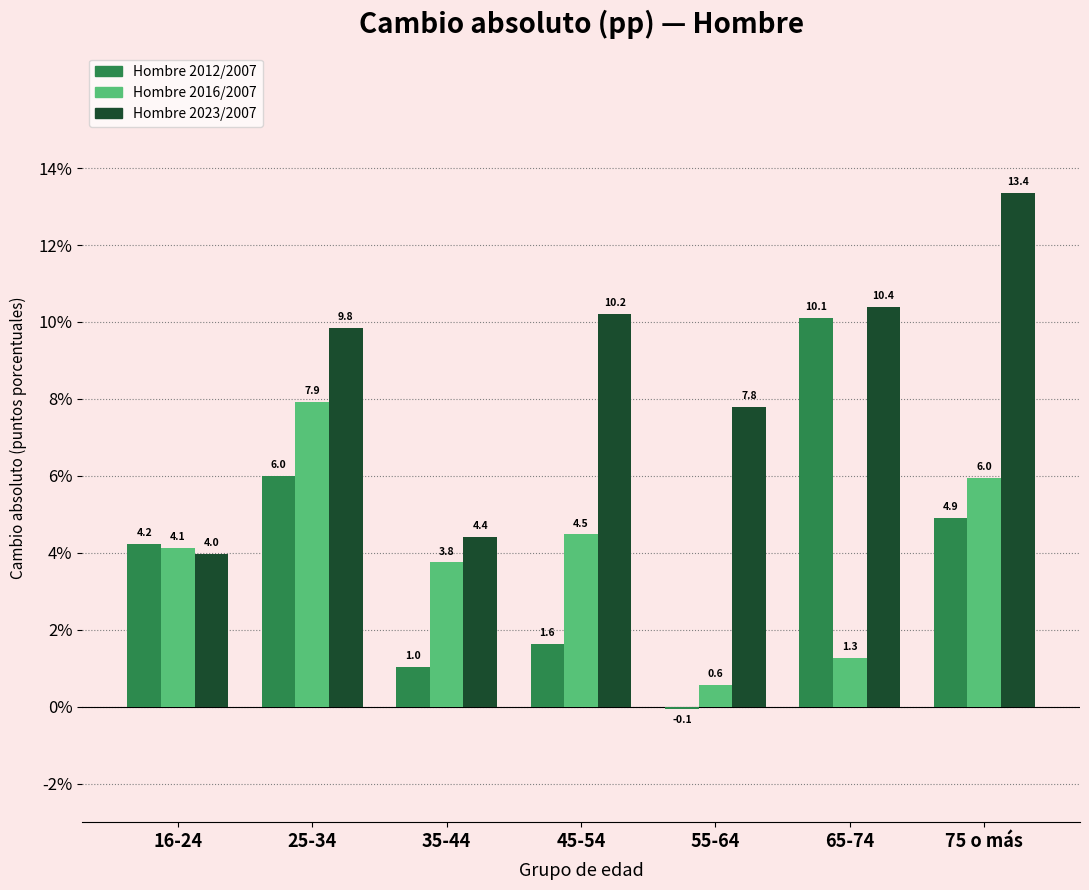

Reading right to left, transcribe all the data shown in this chart.

Hombre 2012/2007: 75 o más=4.9	65-74=10.1	55-64=-0.1	45-54=1.6	35-44=1.0	25-34=6.0	16-24=4.2
Hombre 2016/2007: 75 o más=6.0	65-74=1.3	55-64=0.6	45-54=4.5	35-44=3.8	25-34=7.9	16-24=4.1
Hombre 2023/2007: 75 o más=13.4	65-74=10.4	55-64=7.8	45-54=10.2	35-44=4.4	25-34=9.8	16-24=4.0